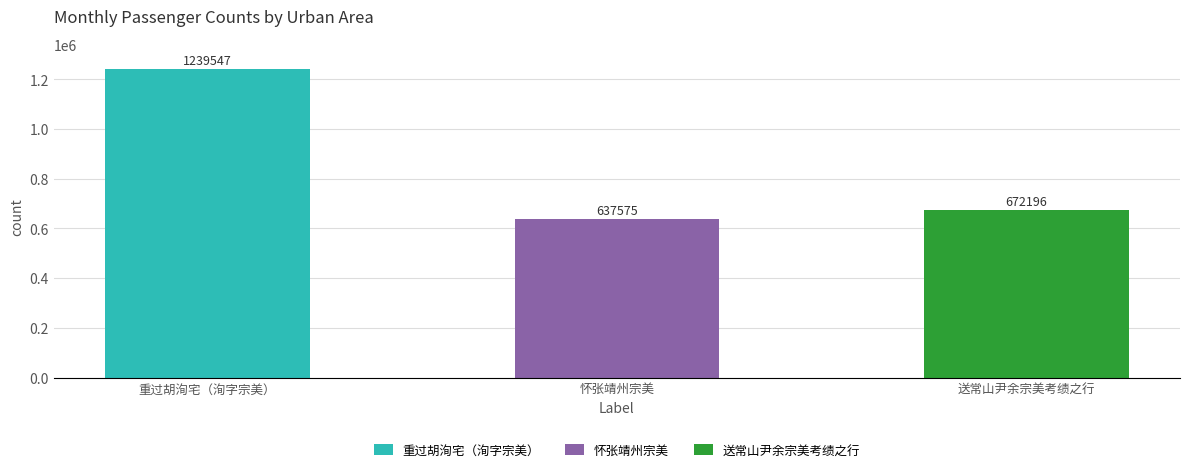

True or false: the data shows 1239547 at 重过胡洵宅（洵字宗美）.

True